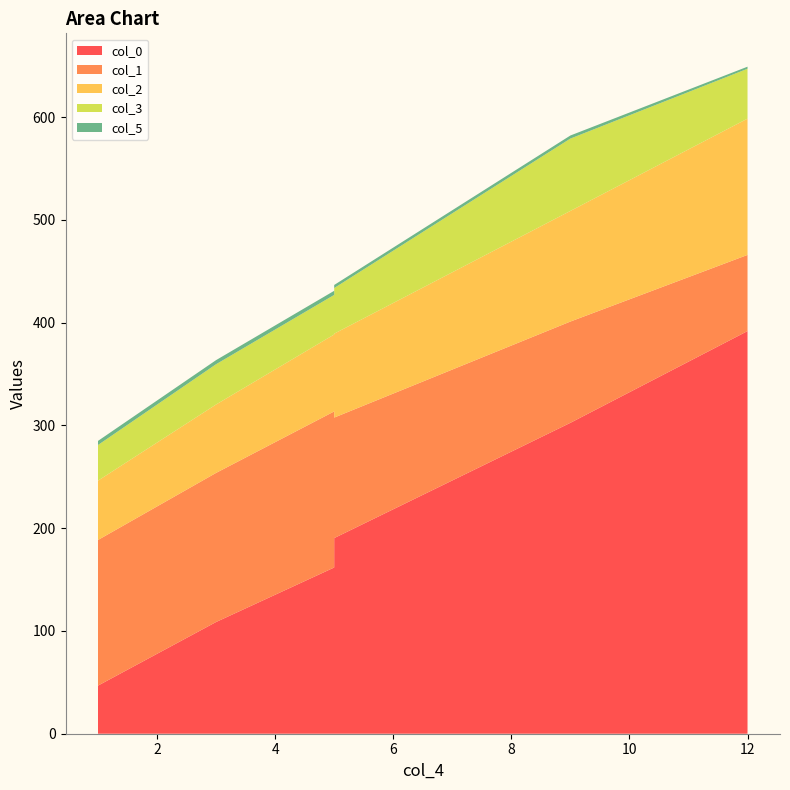

Reading left to right, extract all data points from this chart.

col_0: 1=46.8	3=108.7	5=161.7	5=190.3	9=302.5	12=391.7
col_1: 1=141.7	3=145.1	5=151.8	5=117.3	9=98.5	12=74.1
col_2: 1=57.7	3=66.6	5=74.9	5=81.6	9=107.6	12=132.6
col_3: 1=34.7	3=39.2	5=38.5	5=44.4	9=70.4	12=48.5
col_5: 1=4.0	3=4.0	5=4.0	5=3.0	9=3.0	12=2.0